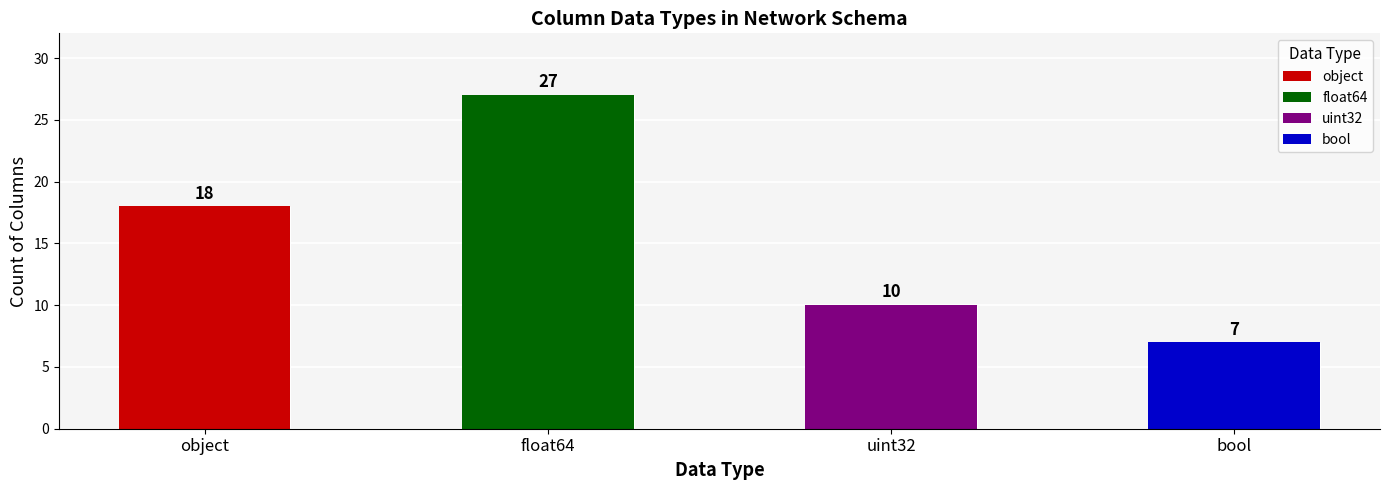

What is the label of the 4th bar from the left?

bool